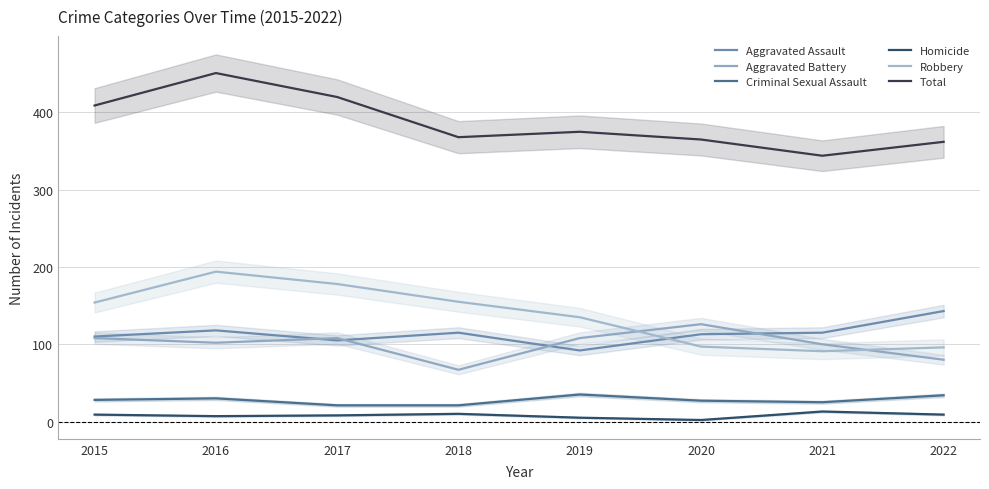

Reading right to left, transcribe all the data shown in this chart.

Aggravated Assault: 2022=143	2021=115	2020=113	2019=92	2018=115	2017=105	2016=118	2015=110
Aggravated Battery: 2022=80	2021=100	2020=126	2019=108	2018=67	2017=108	2016=102	2015=108
Criminal Sexual Assault: 2022=34	2021=25	2020=27	2019=35	2018=21	2017=21	2016=30	2015=28
Homicide: 2022=9	2021=13	2020=2	2019=5	2018=10	2017=8	2016=7	2015=9
Robbery: 2022=96	2021=91	2020=97	2019=135	2018=155	2017=178	2016=194	2015=154
Total: 2022=362	2021=344	2020=365	2019=375	2018=368	2017=420	2016=451	2015=409